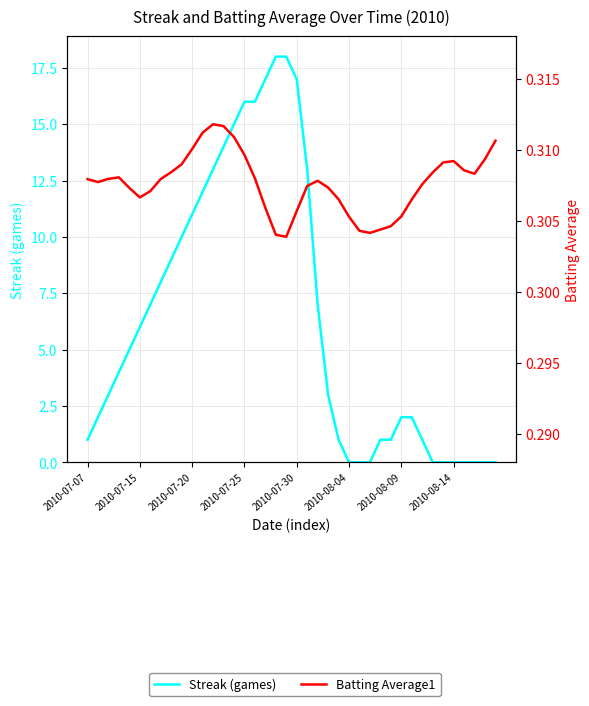

True or false: Batting Average1 has a value of 0.4 at 21.

False